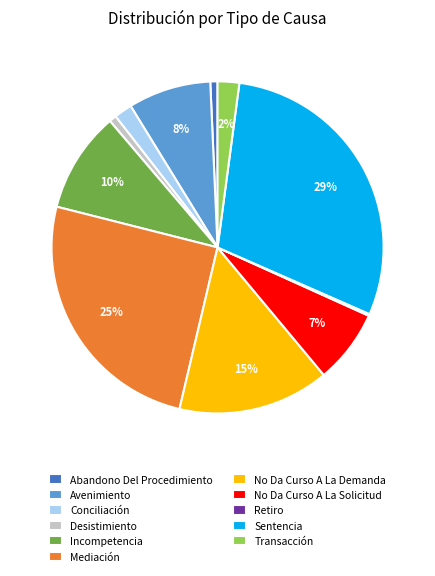

Is there any slice that represents more than half of the pie?

No